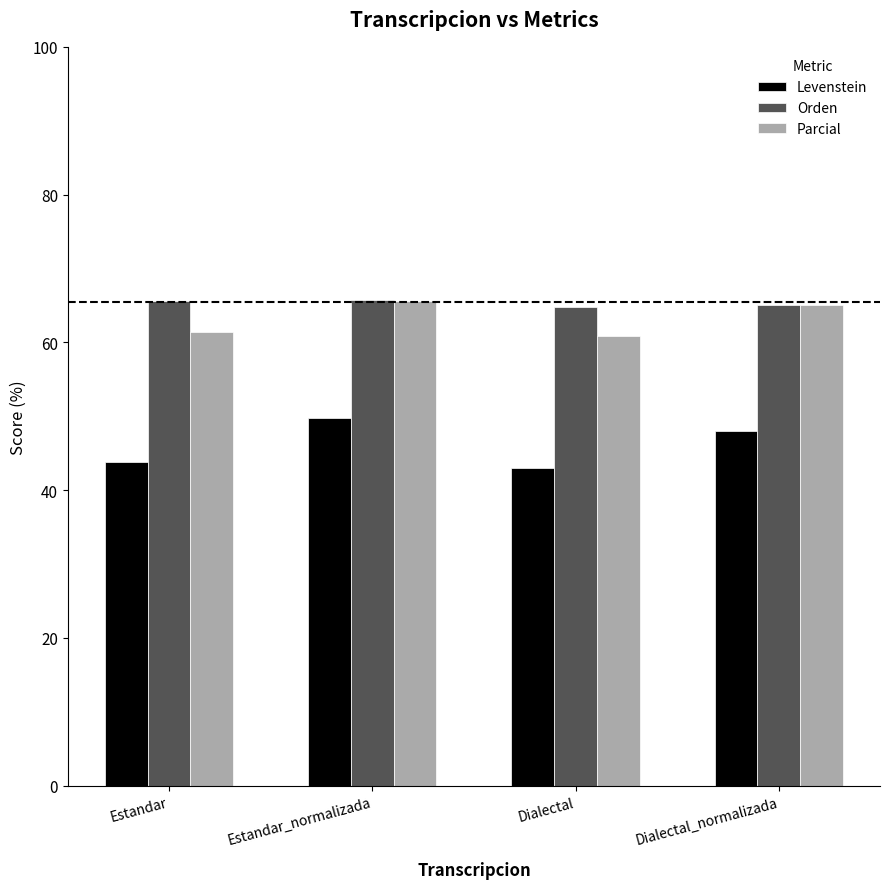

How many bars are there in each group?

3